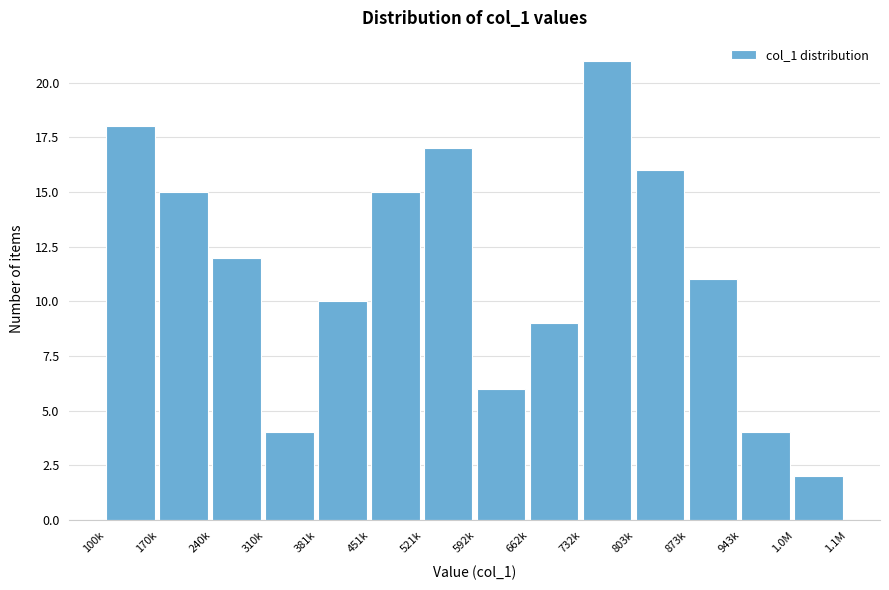

Reading left to right, extract all data points from this chart.

100k=18	170k=15	240k=12	310k=4	381k=10	451k=15	521k=17	592k=6	662k=9	732k=21	803k=16	873k=11	943k=4	1.0M=2